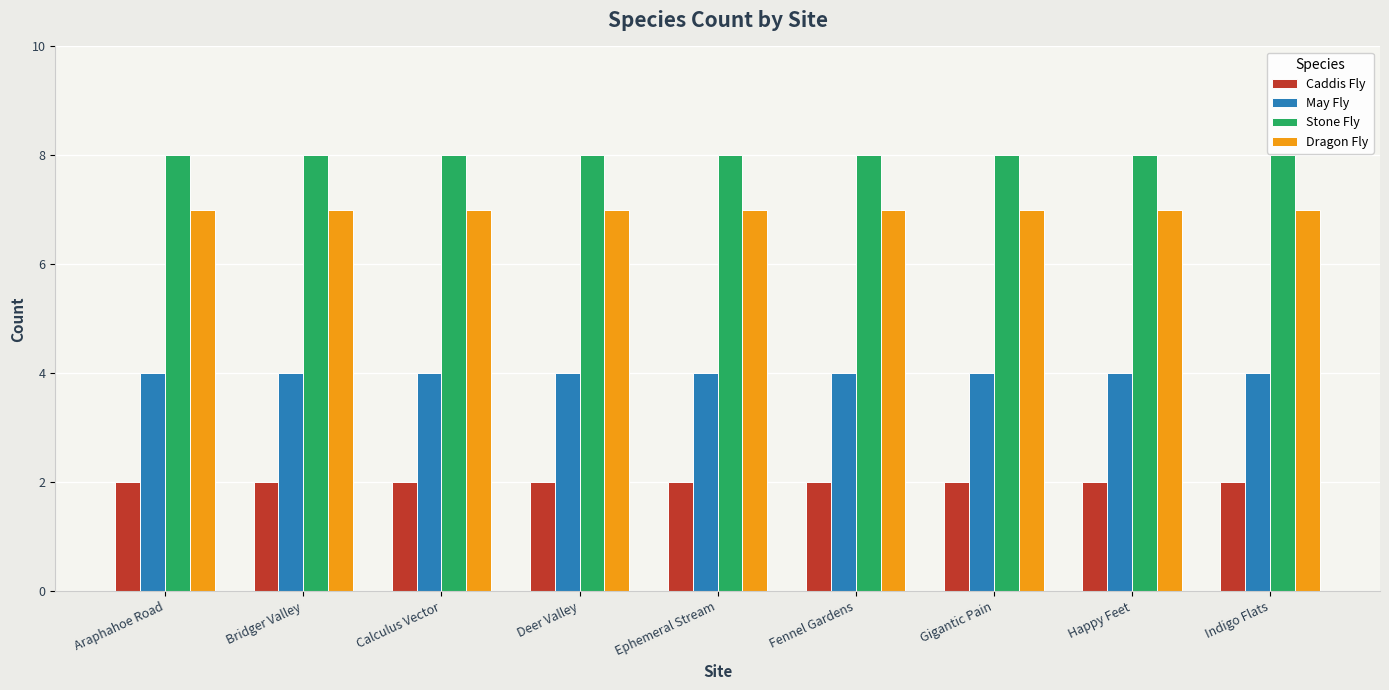

What is the smallest value displayed?

2